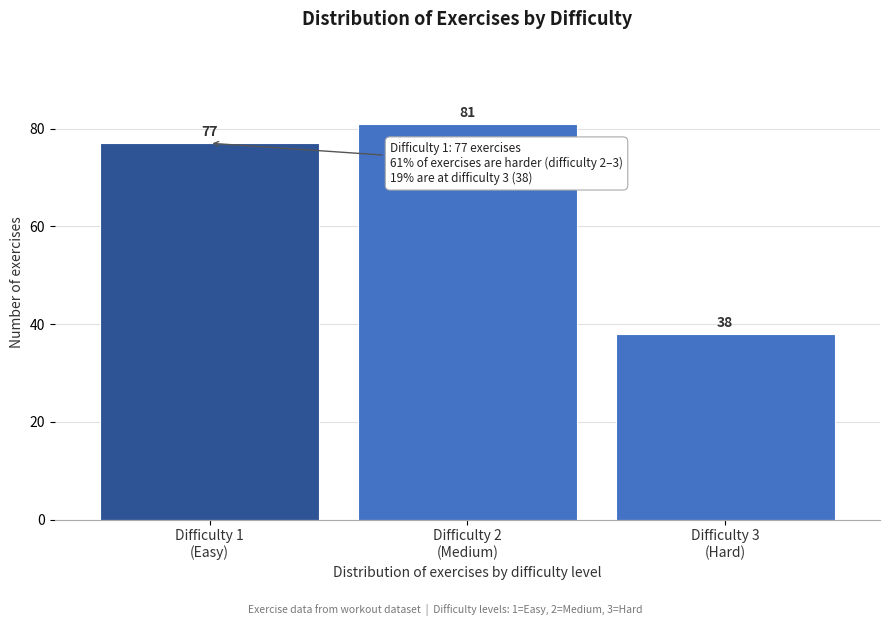

Reading left to right, transcribe all the data shown in this chart.

77	81	38